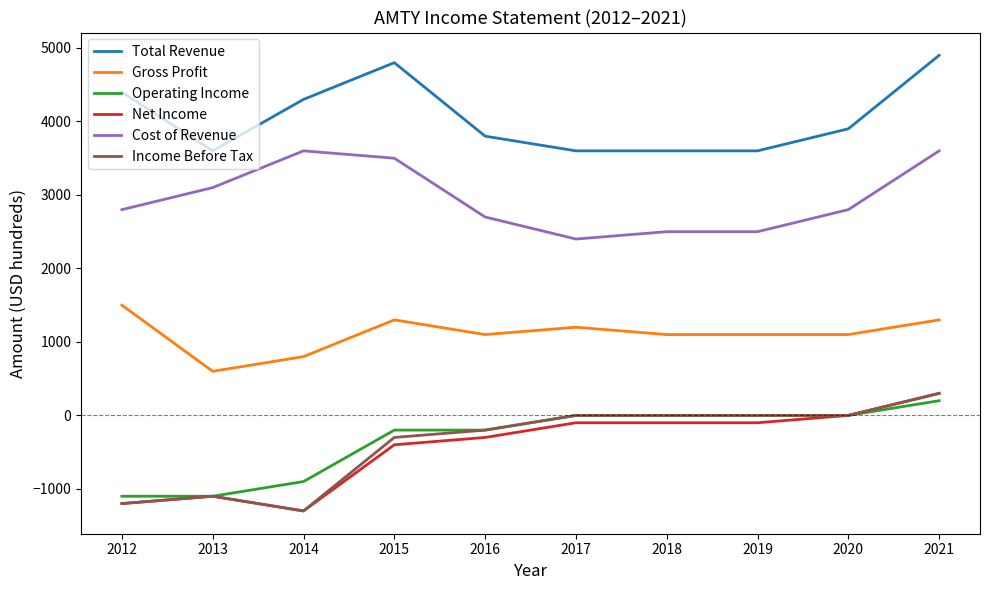

What is the spread (max minus min) of values at 2020?

3900